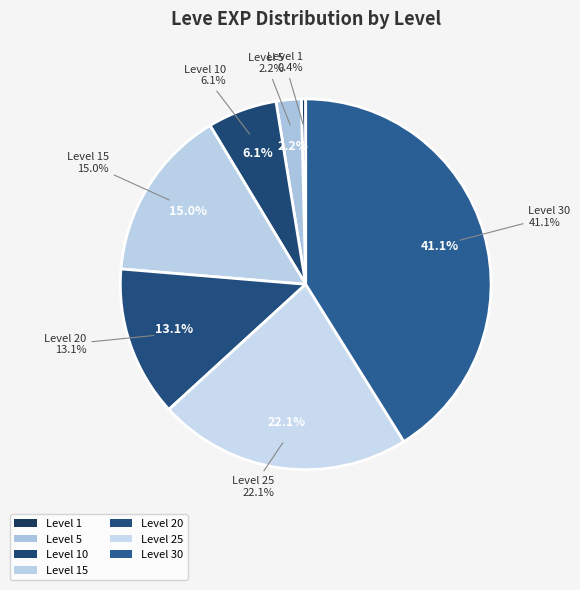

How many segments does this pie chart have?

7